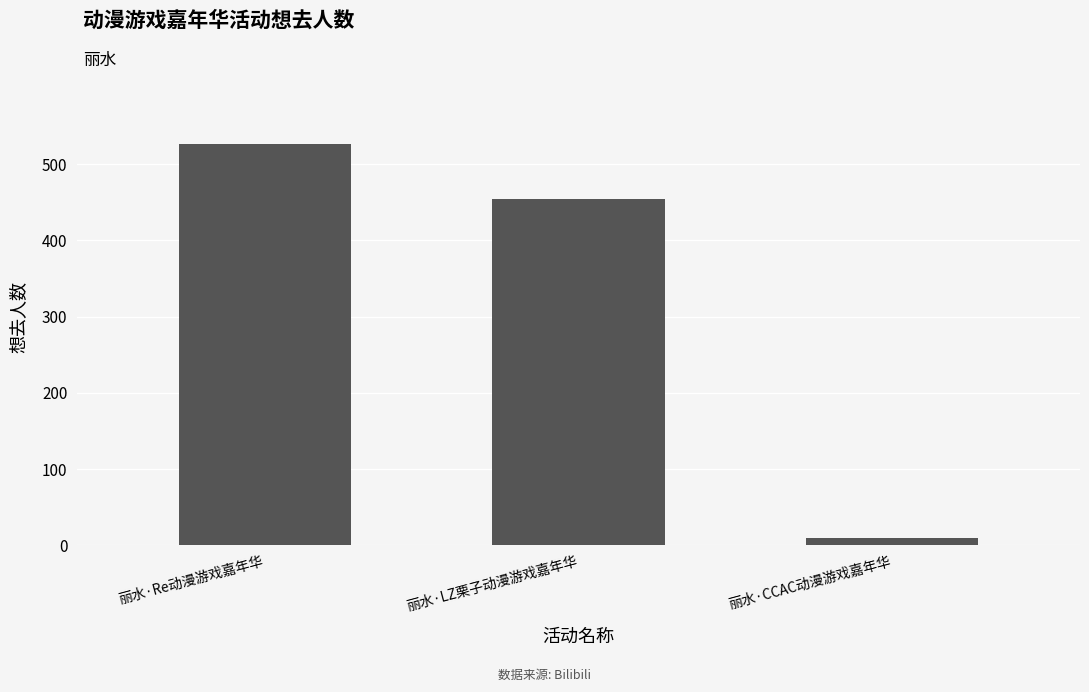

Rank the categories by value from highest to lowest.

丽水·Re动漫游戏嘉年华, 丽水·LZ栗子动漫游戏嘉年华, 丽水·CCAC动漫游戏嘉年华